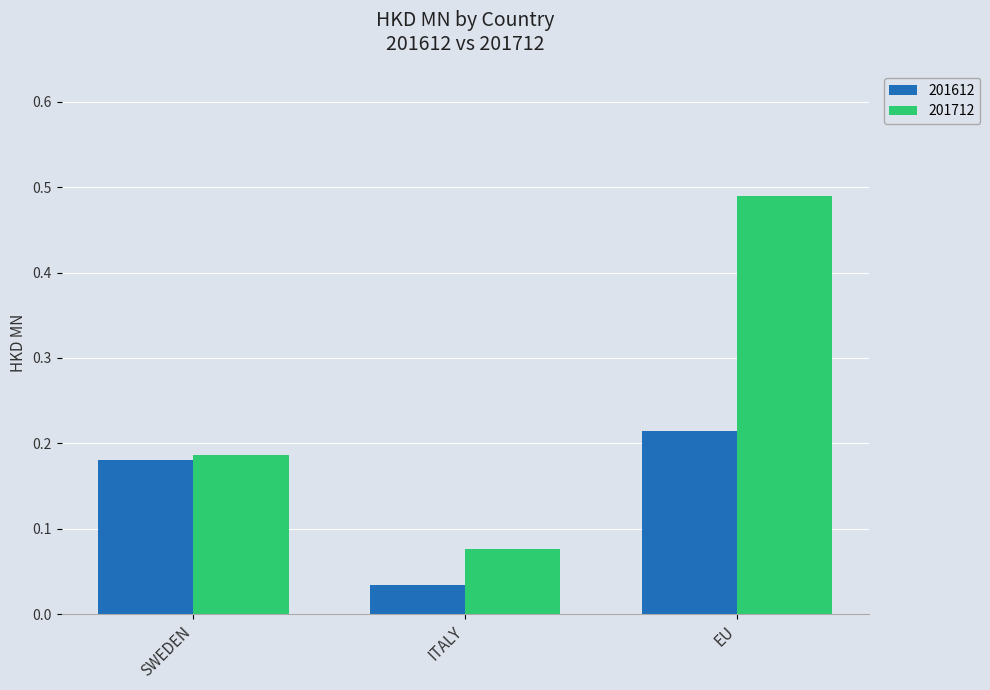

What is the difference between the maximum and second lowest values in the 201712 series?

0.3